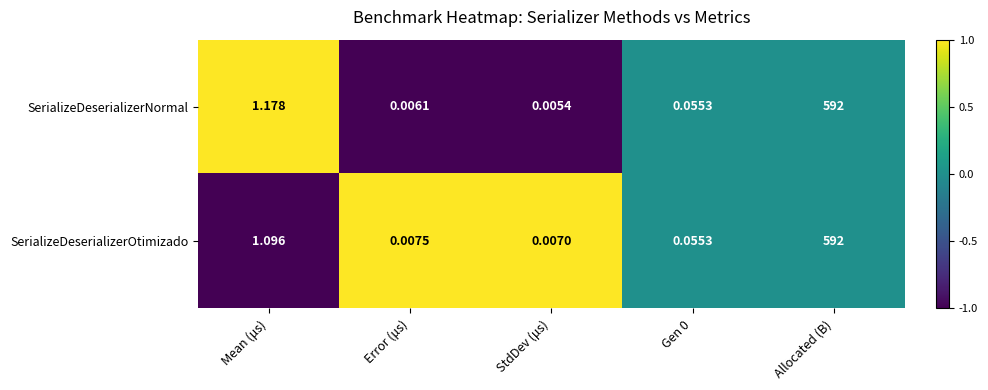

At which label is SerializeDeserializerNormal closest to 296?

Mean (μs)